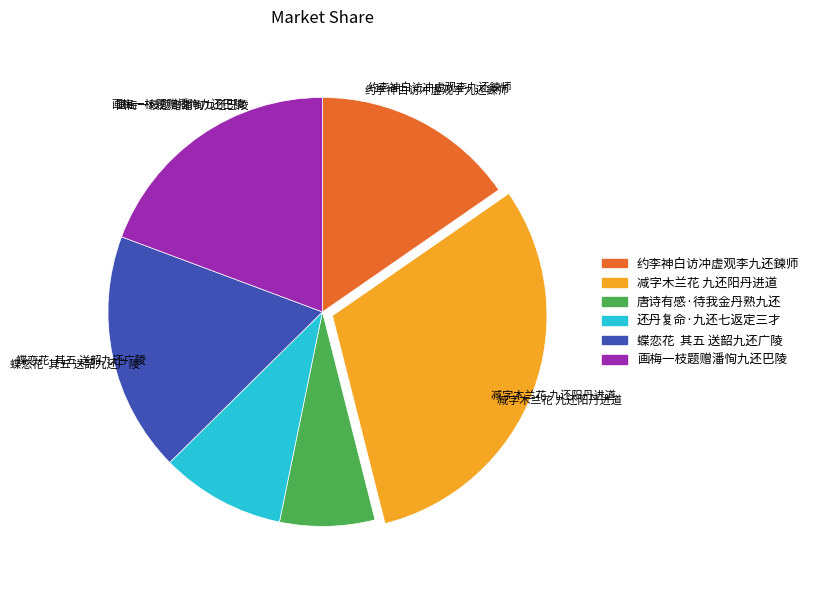

Which category has the smallest portion of the pie?

唐诗有感·待我金丹熟九还